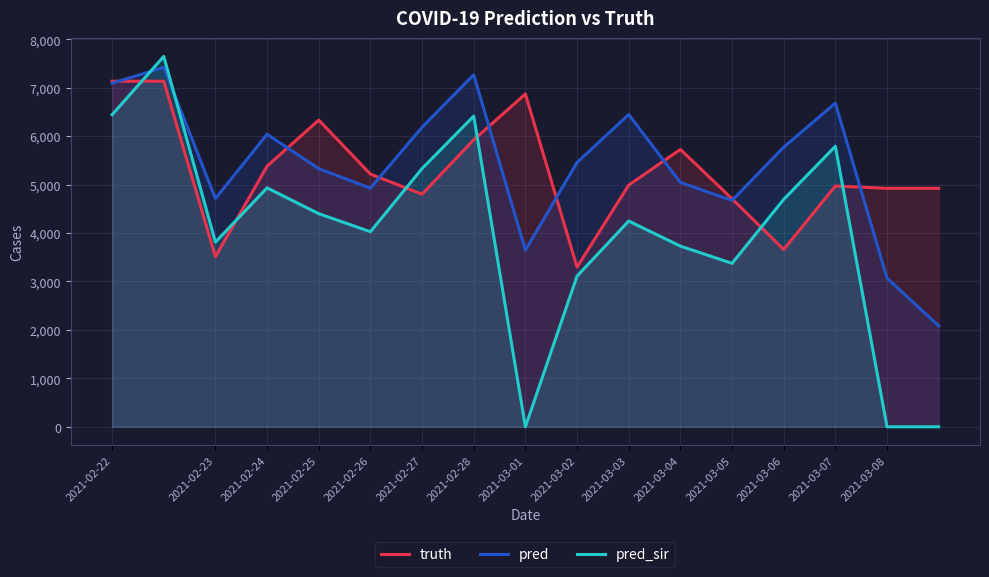

What are all the series names shown in the legend?

truth, pred, pred_sir